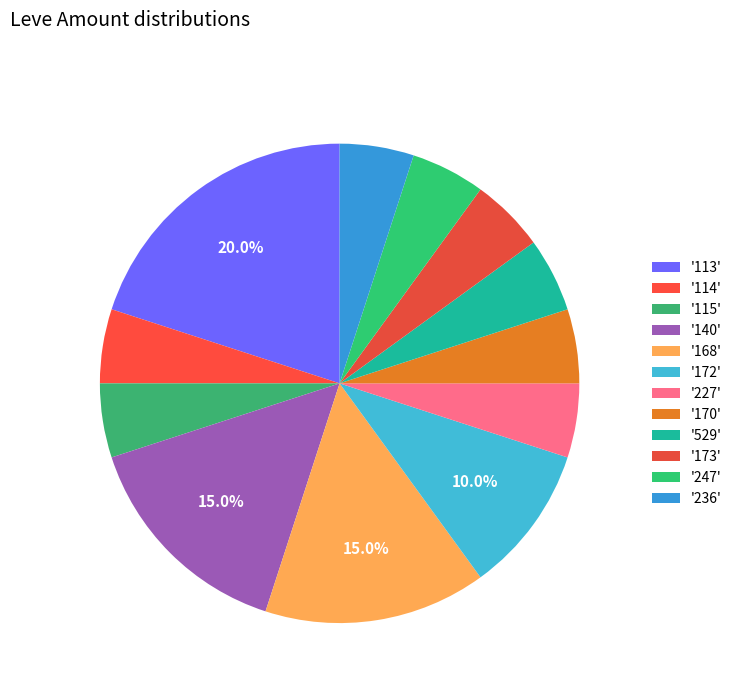

How many slices are in this pie chart?

12